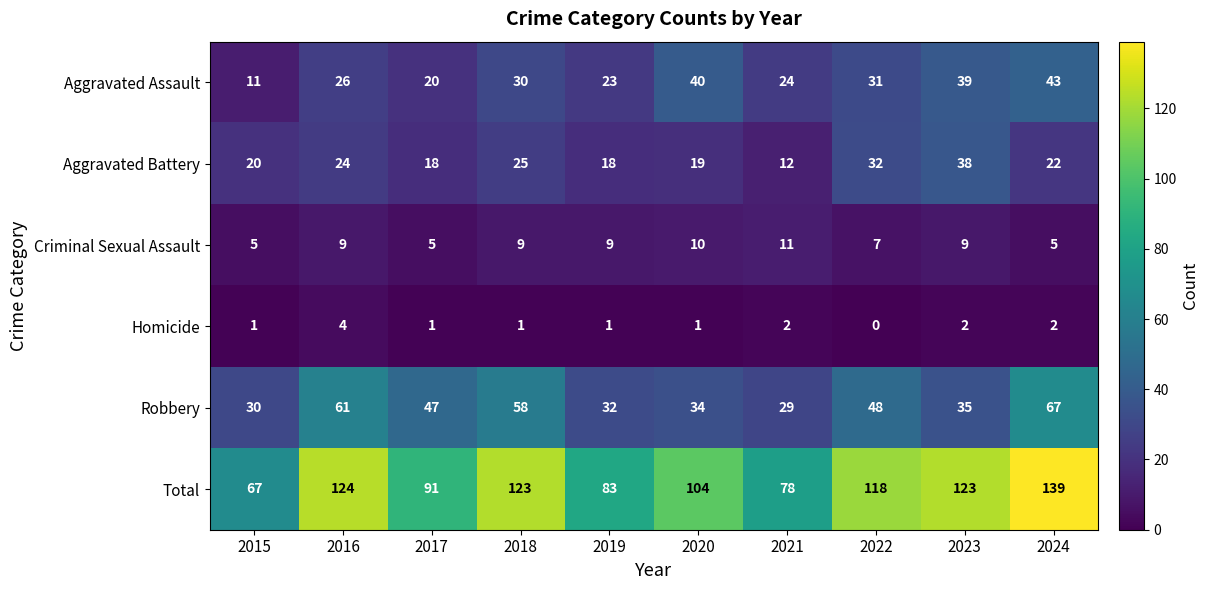

Which category has the lowest value across all series?

2022